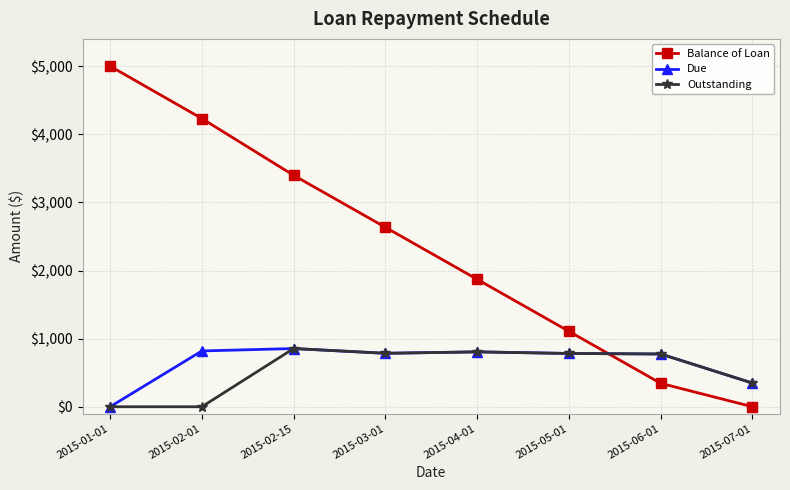

The value of Balance of Loan at 2015-01-01 is 8202.7. True or false?

False